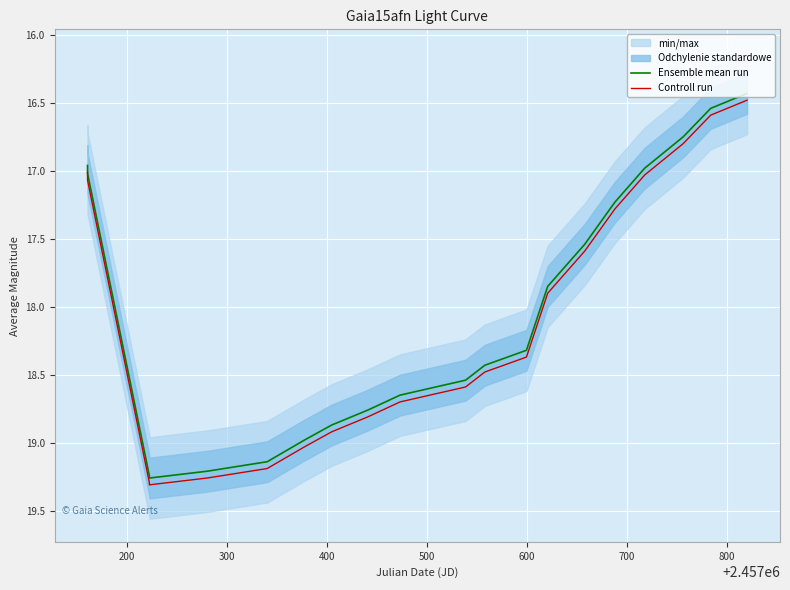

True or false: Controll run and Ensemble mean run cross at least once.

False